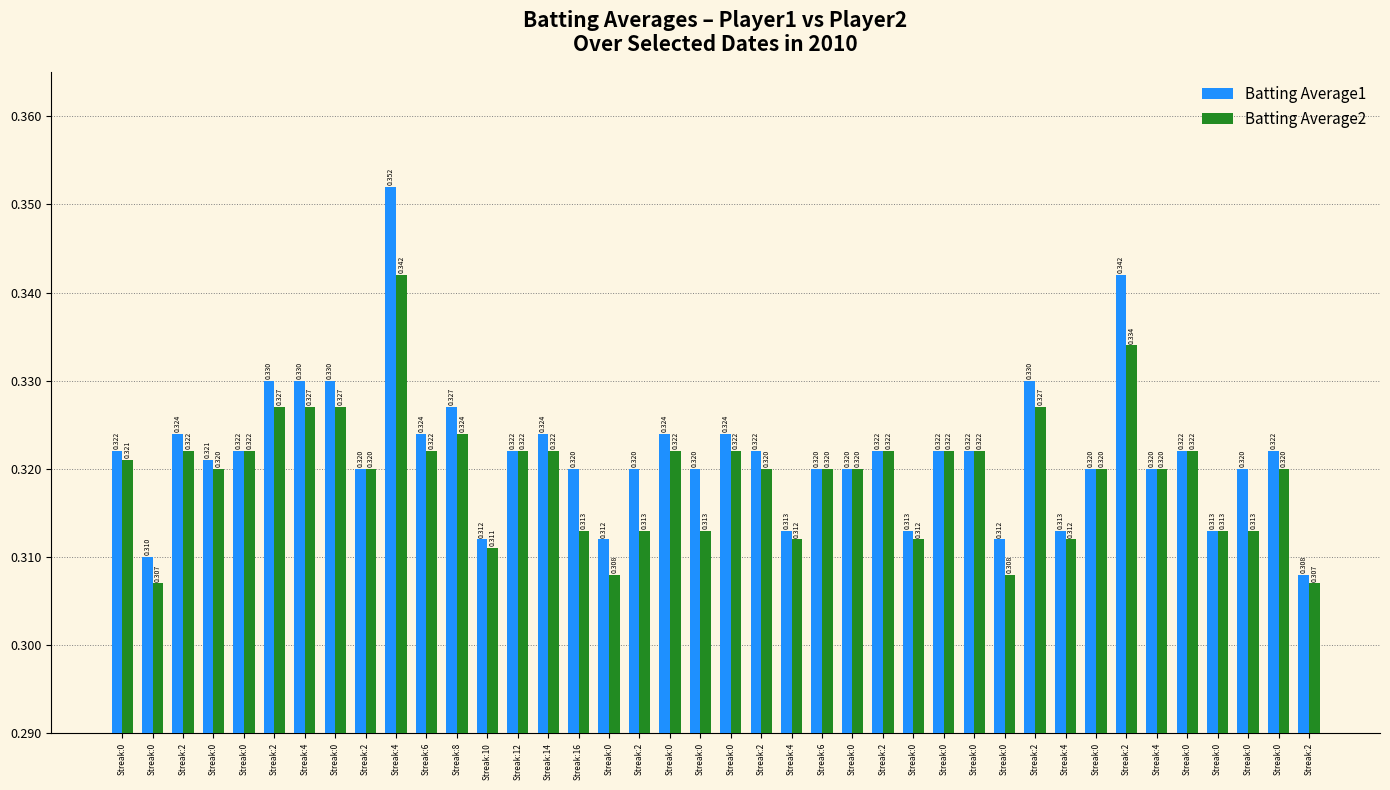

What is the value of the Batting Average1 bar at the 34th from the left?

0.3